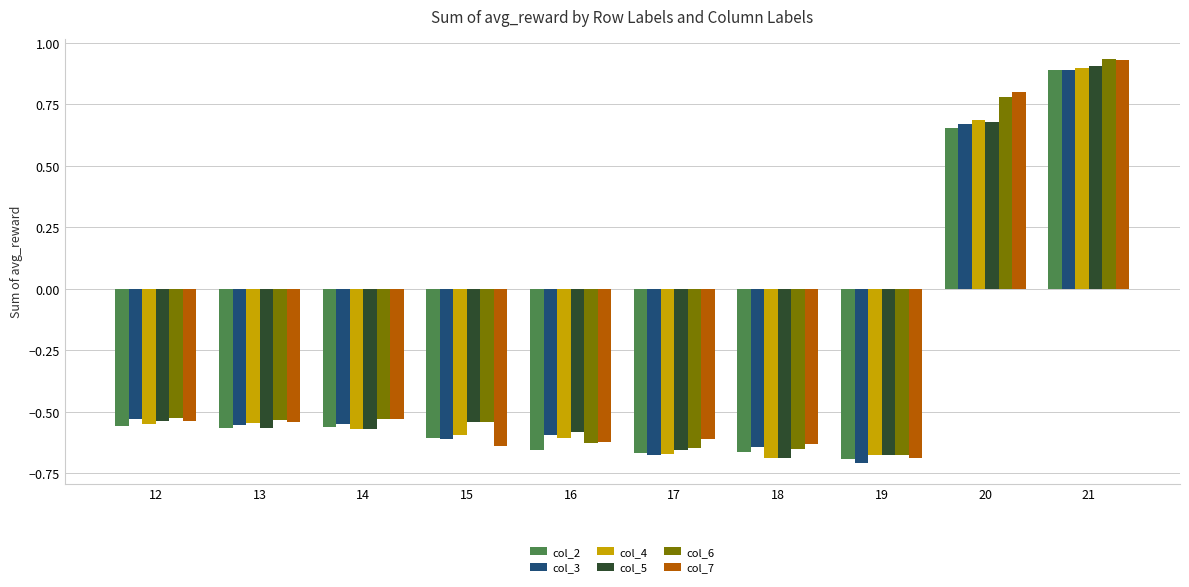

Between 14 and 17, which series saw the biggest shift?

col_3